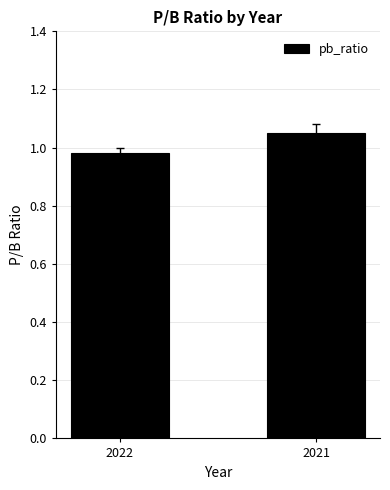

How many bars are there in total?

2